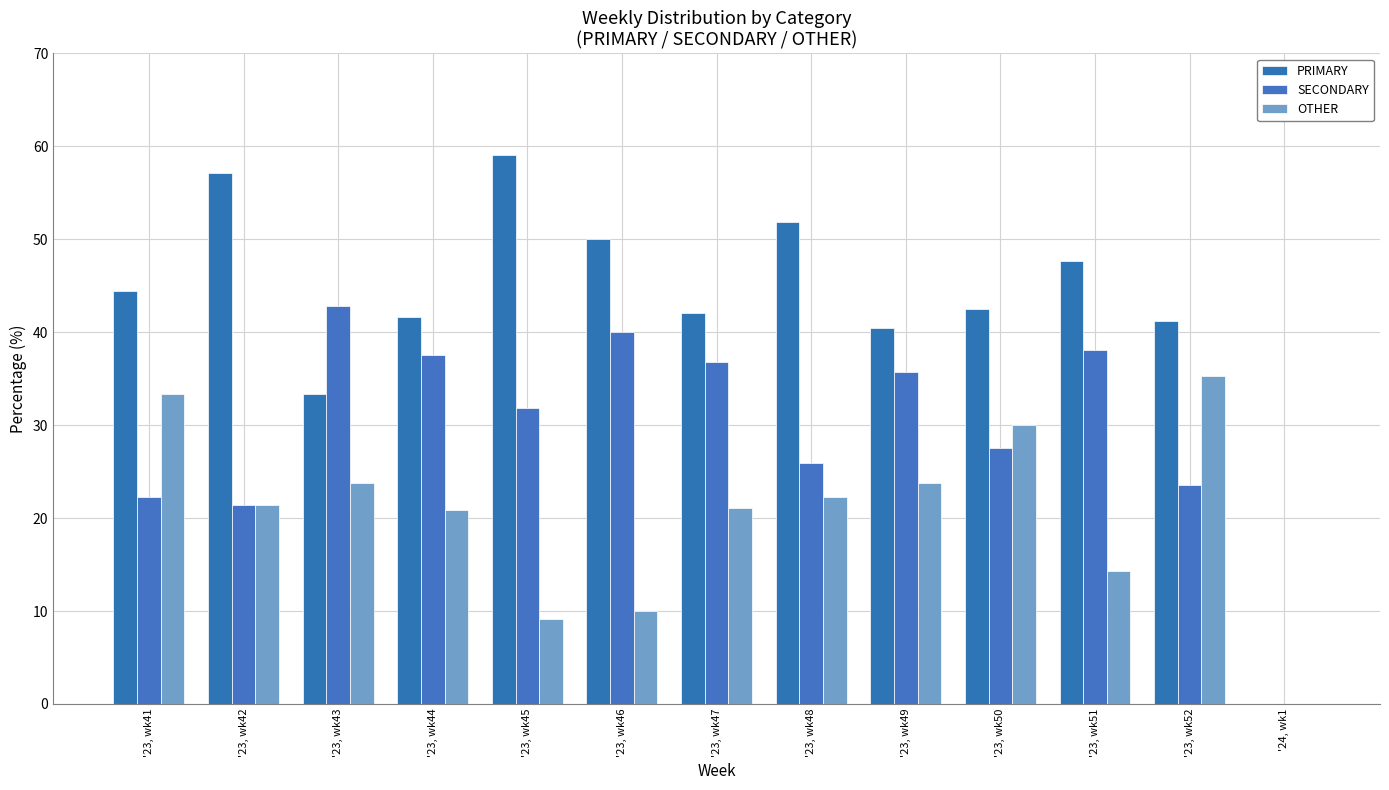

The value of PRIMARY at '23, wk45 is 39.1. True or false?

False